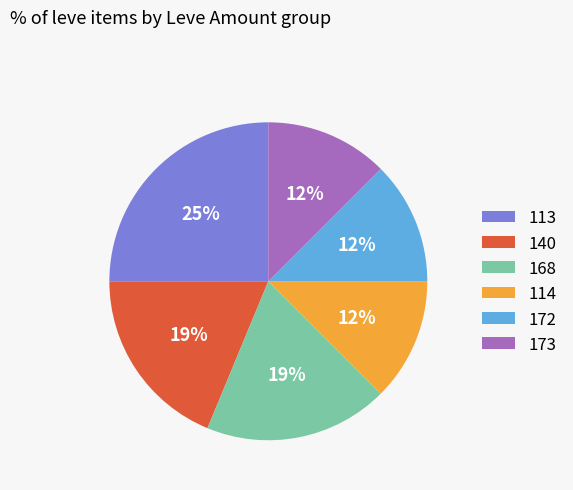

The 173 slice represents 4% of the pie. True or false?

False